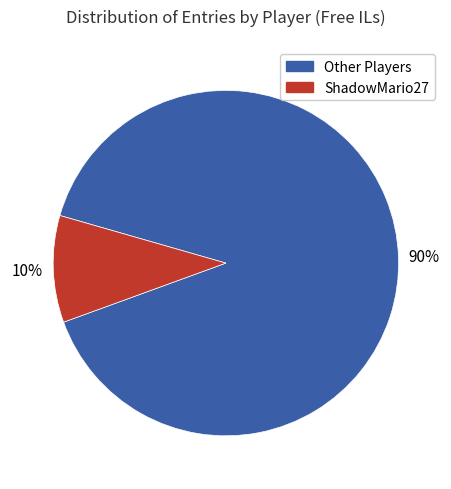

To the nearest percent, what is the average slice percentage?

50%